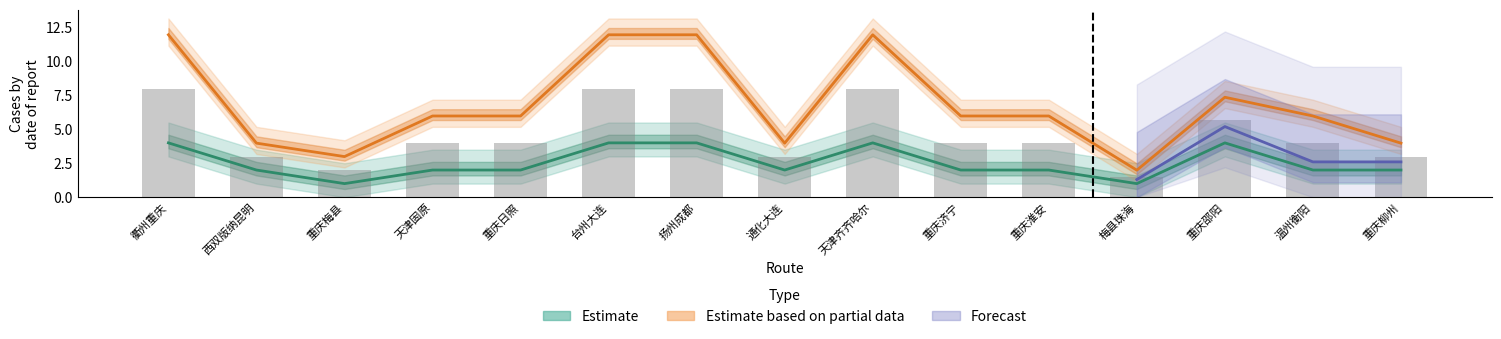

Is the value of Estimate based on partial data at 梅县珠海 greater than the value of Estimate at 重庆济宁?

No